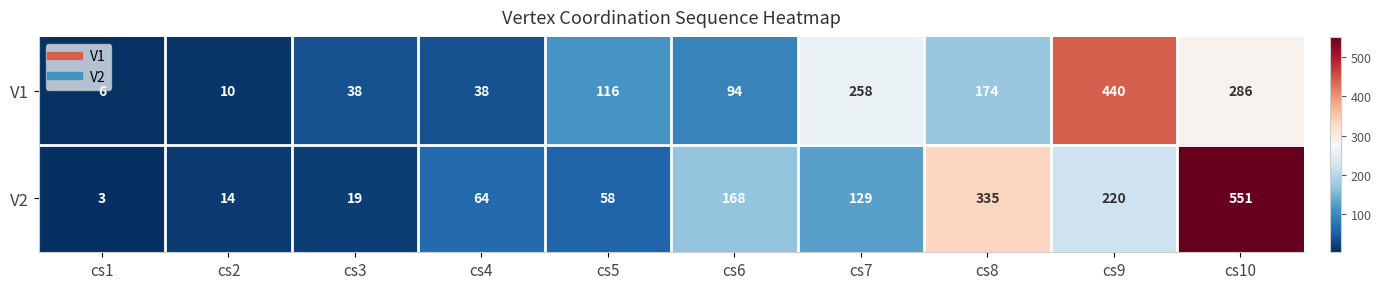

Is it true that V1 equals 38 at cs3?

True